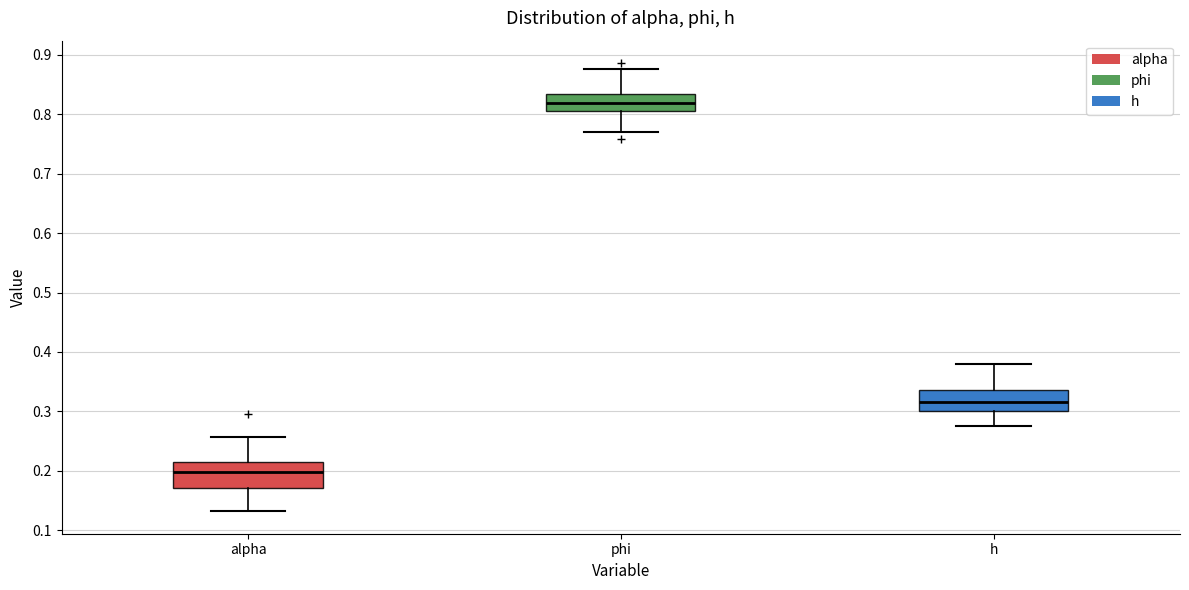

Which box has the highest median line?

phi